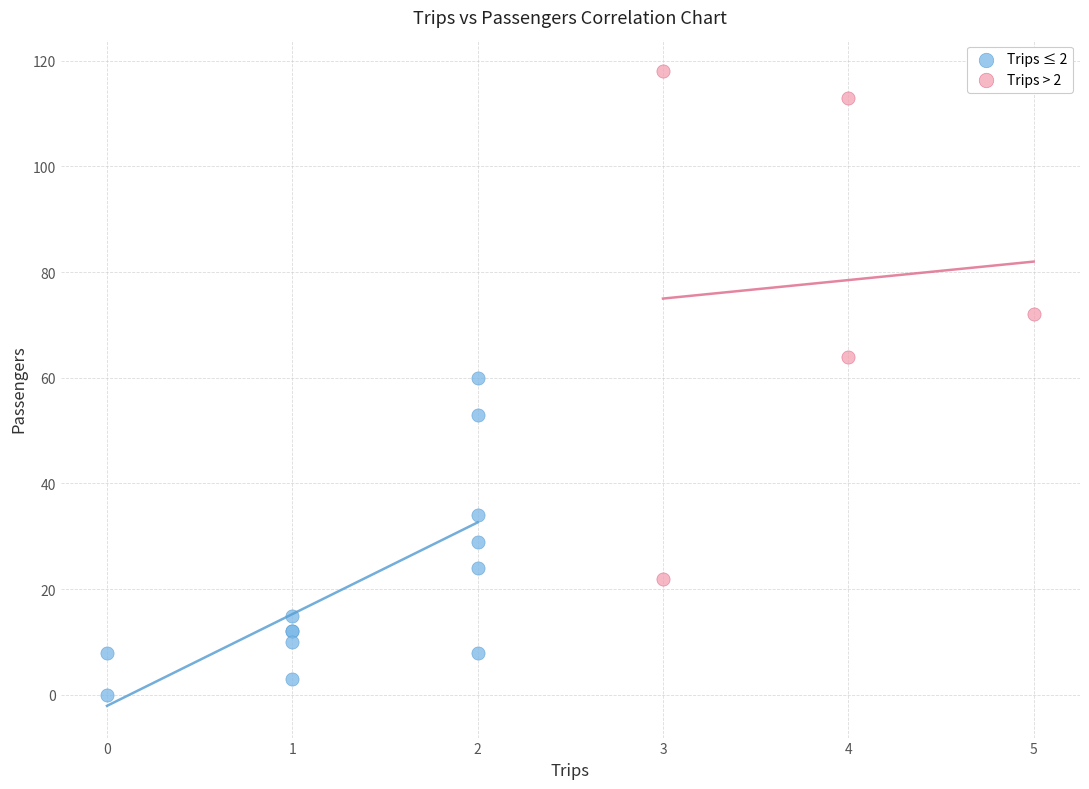

Which series has the widest spread of Y values?

Trips > 2